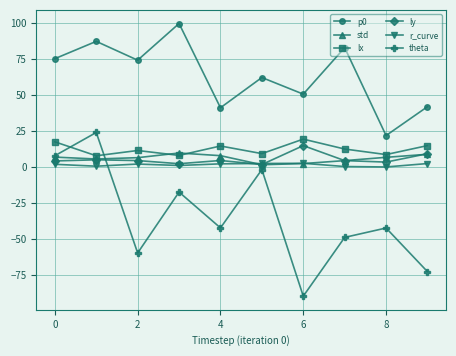

In theta, how many points are lower than both neighbors (excluding endpoints)?

3